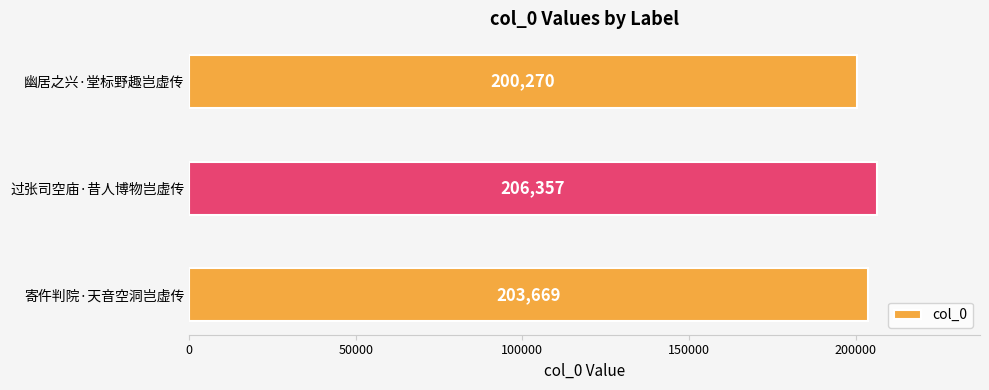

What is the change in value from 过张司空庙·昔人博物岂虚传 to 寄仵判院·天音空洞岂虚传?

-2688